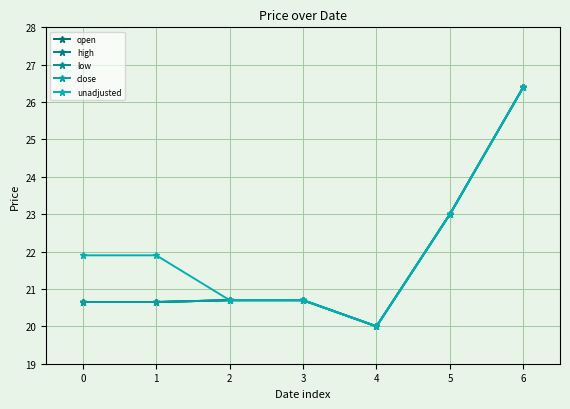

Is this an area chart (filled region under the line)?

No